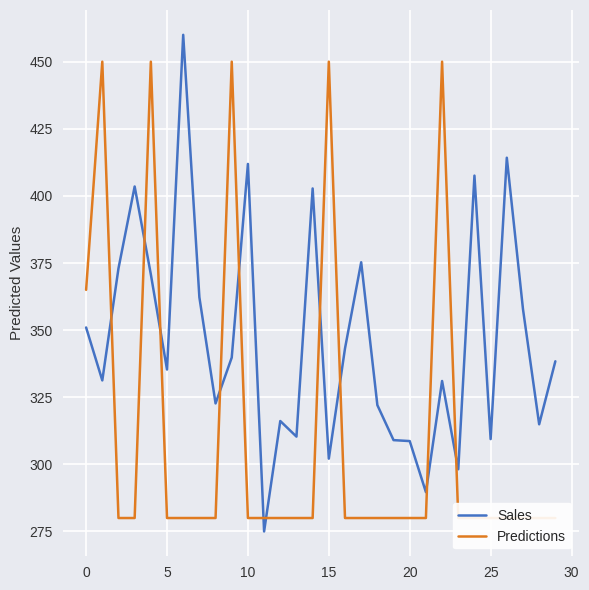

The Sales series shows 411.9 at 10. True or false?

True